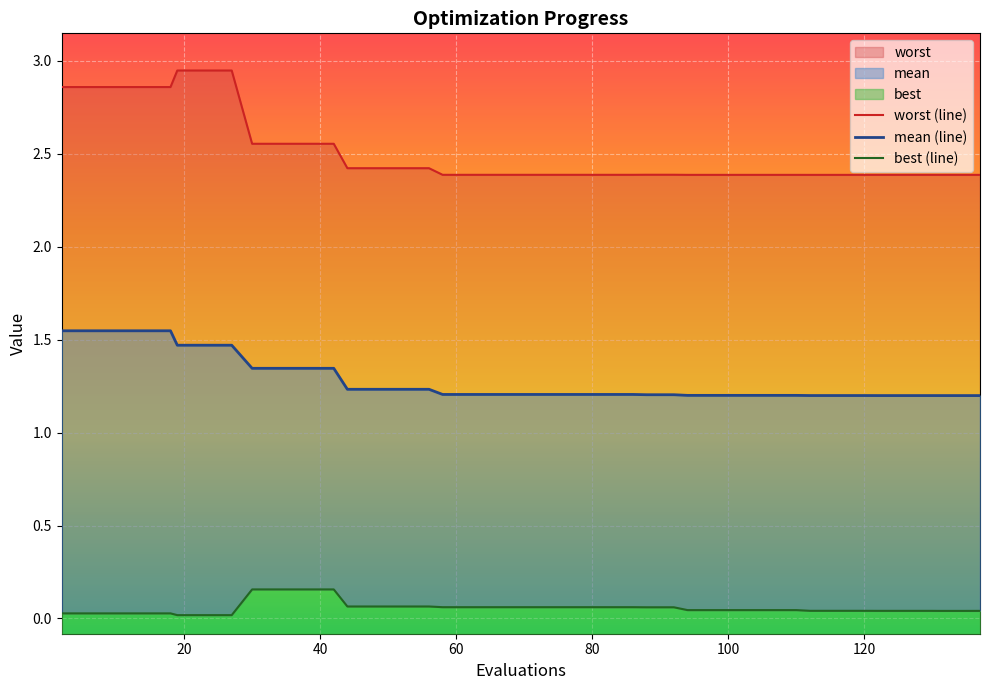

Is the value of worst at 23 greater than the value of mean at 38?

Yes